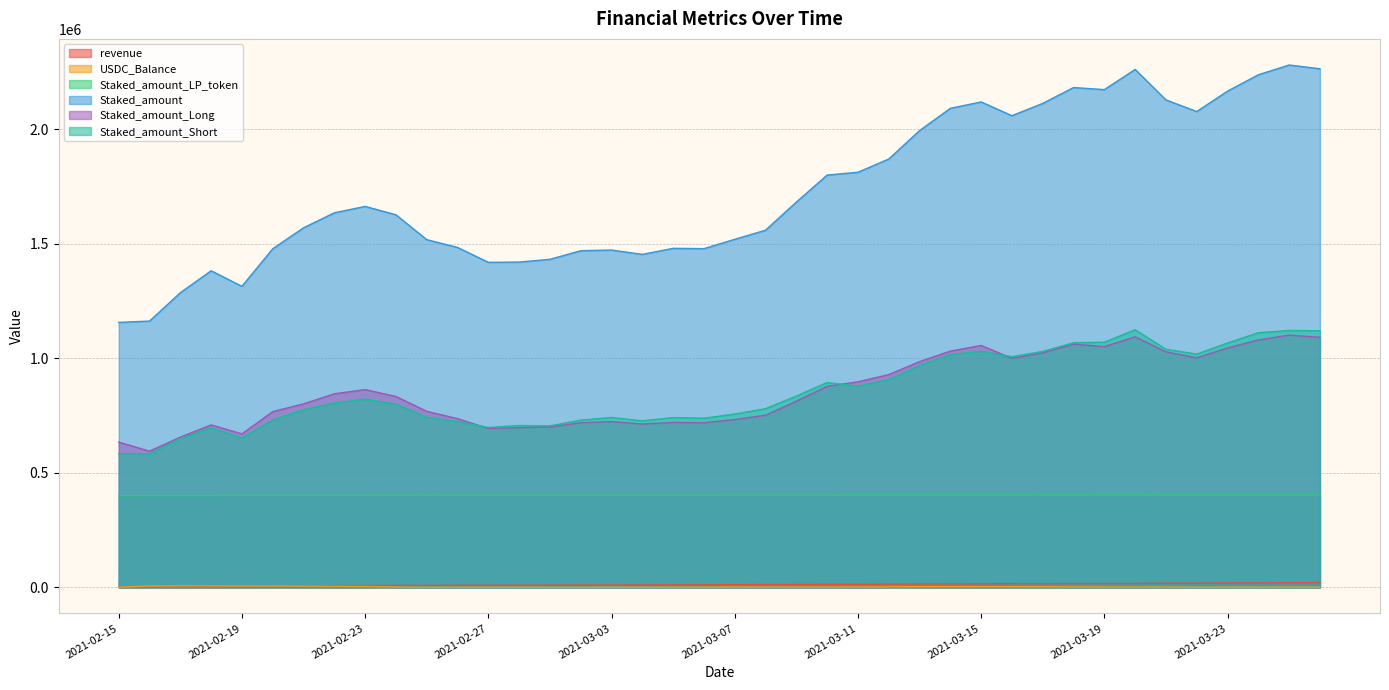

What is the approximate value of Staked_amount_LP_token at 2021-03-11?

402564.1